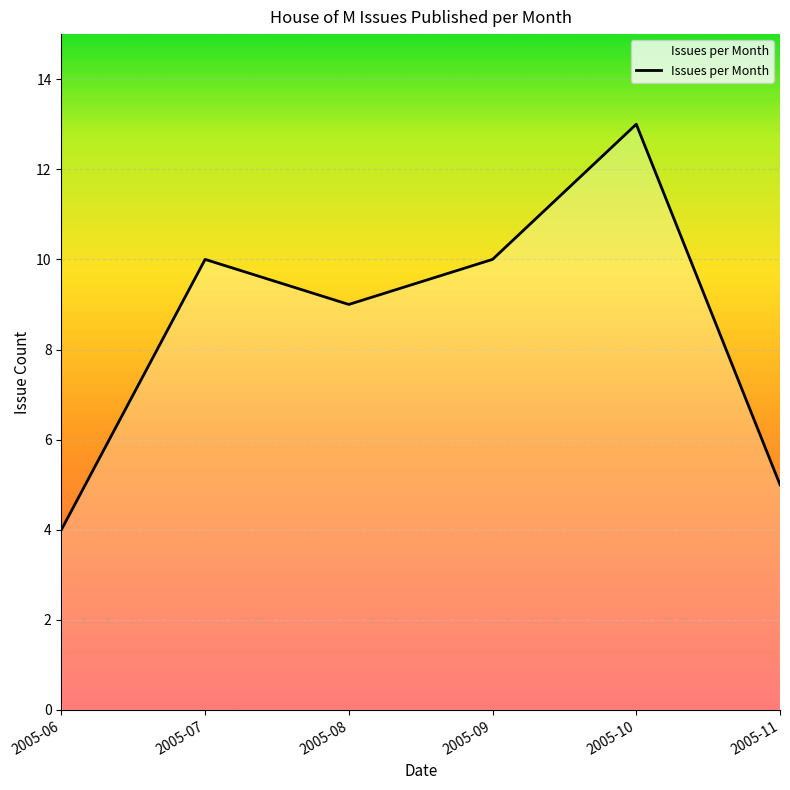

What is the maximum value shown in the chart?

13